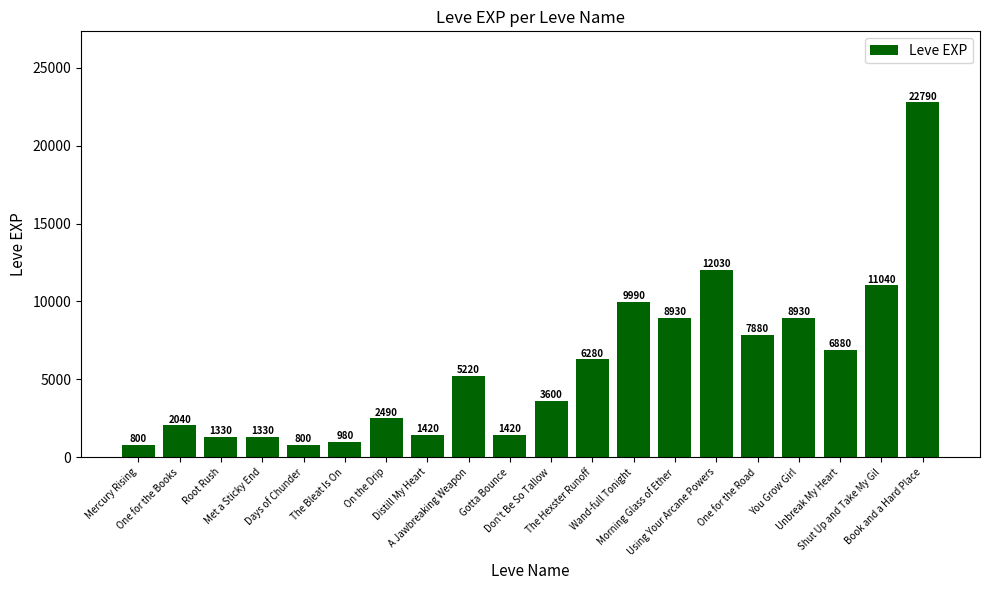

What is the change in value from Days of Chunder to Gotta Bounce?

+620